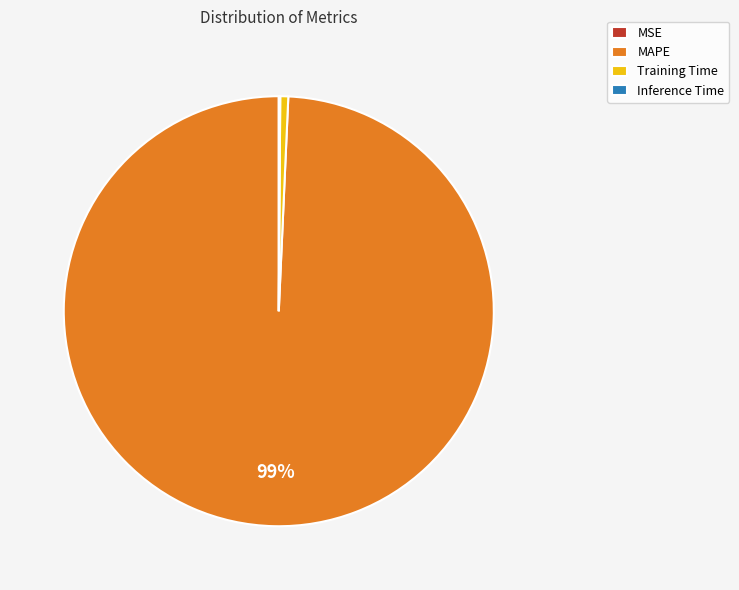

To the nearest percent, what portion does MAPE represent?

99%